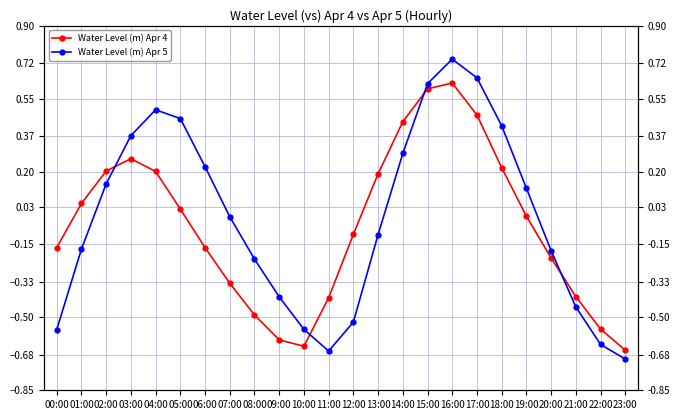

What are all the series names shown in the legend?

Water Level (m) Apr 4, Water Level (m) Apr 5